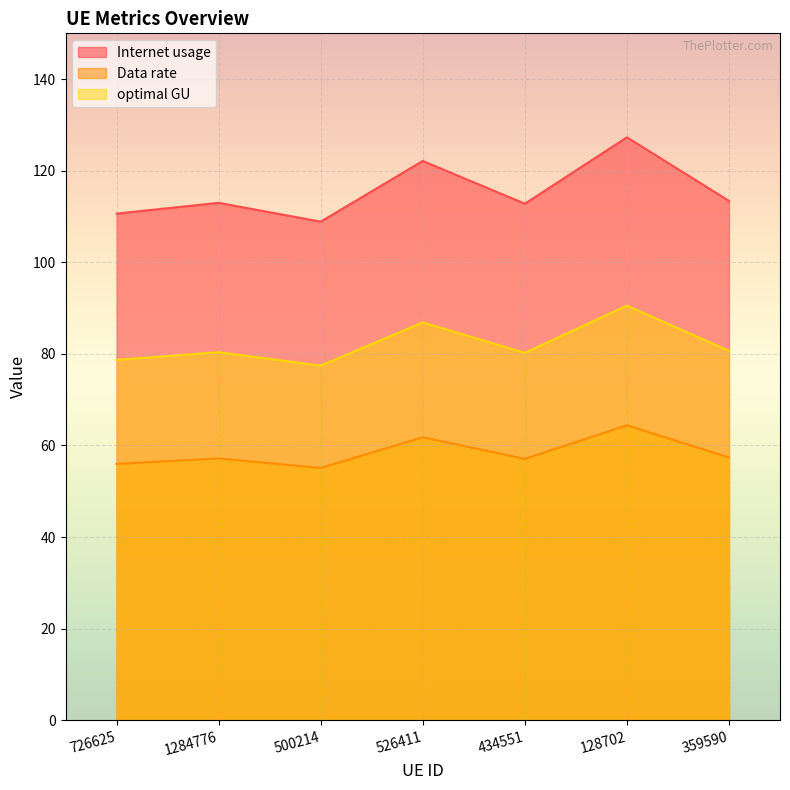

List the series in order of their overall mean, lowest first.

Data rate, optimal GU, Internet usage